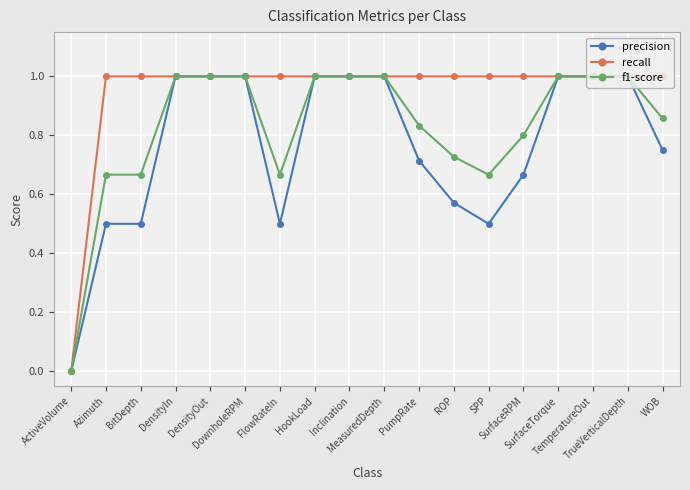

Count the number of categories in the chart.

18